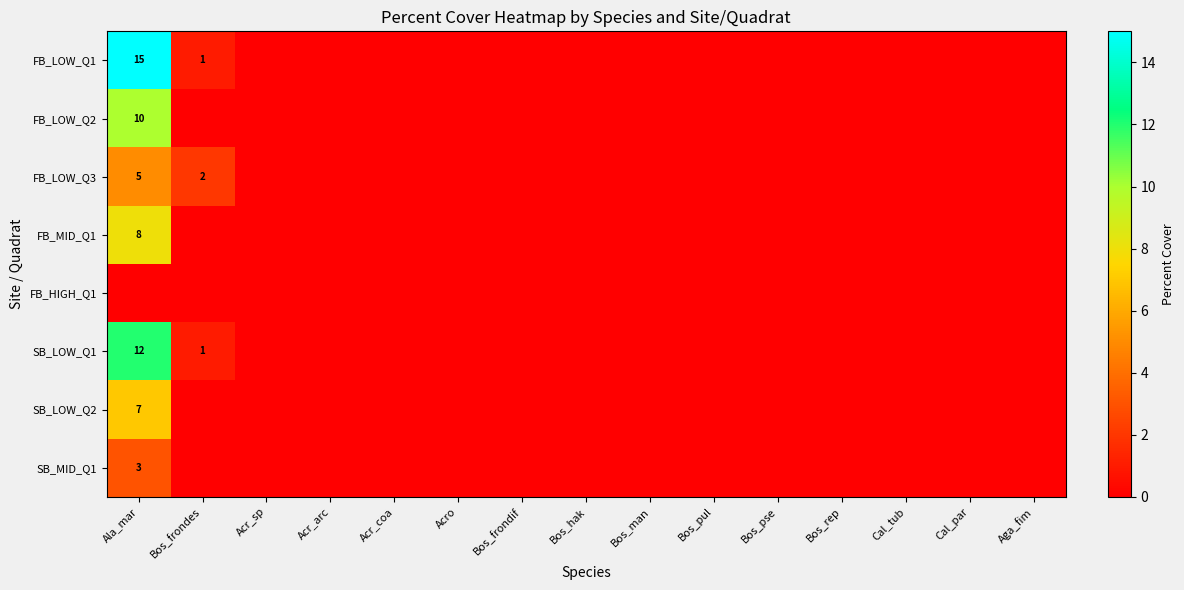

At which label does SB_MID_Q1 reach its minimum?

Bos_frondes